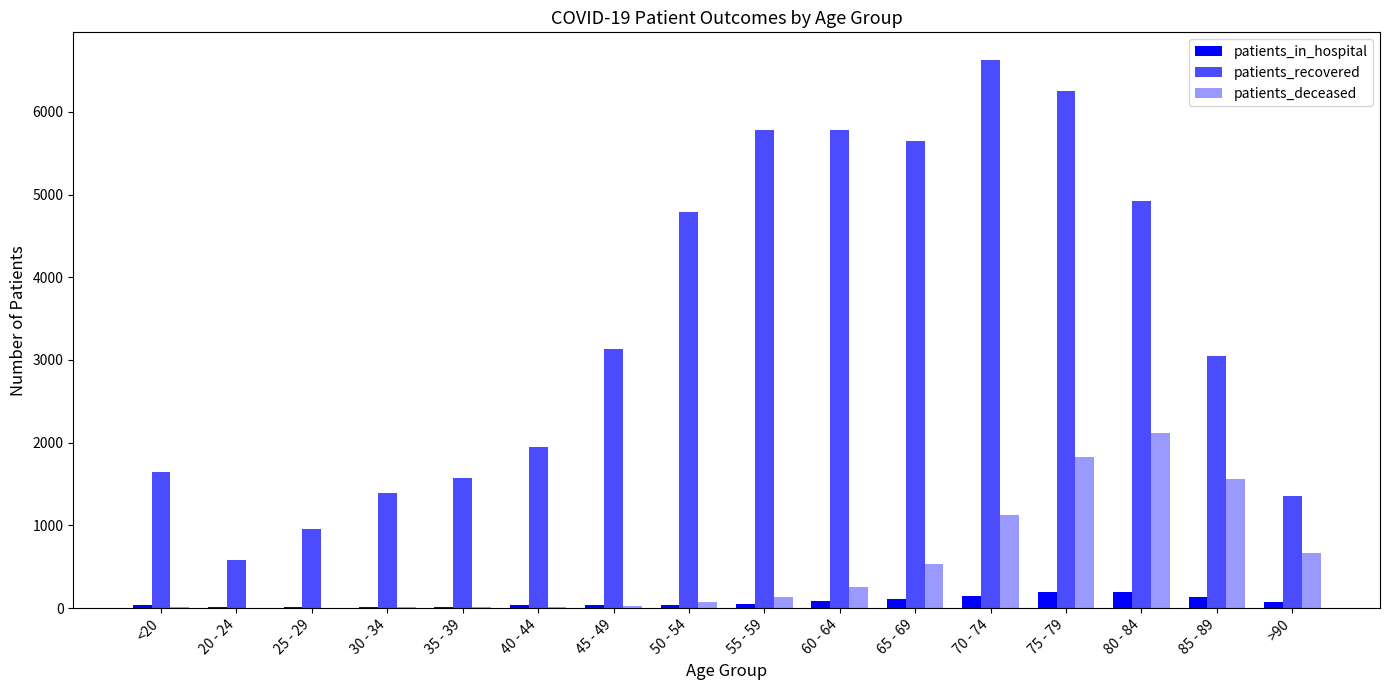

What is the greatest value displayed?

6629